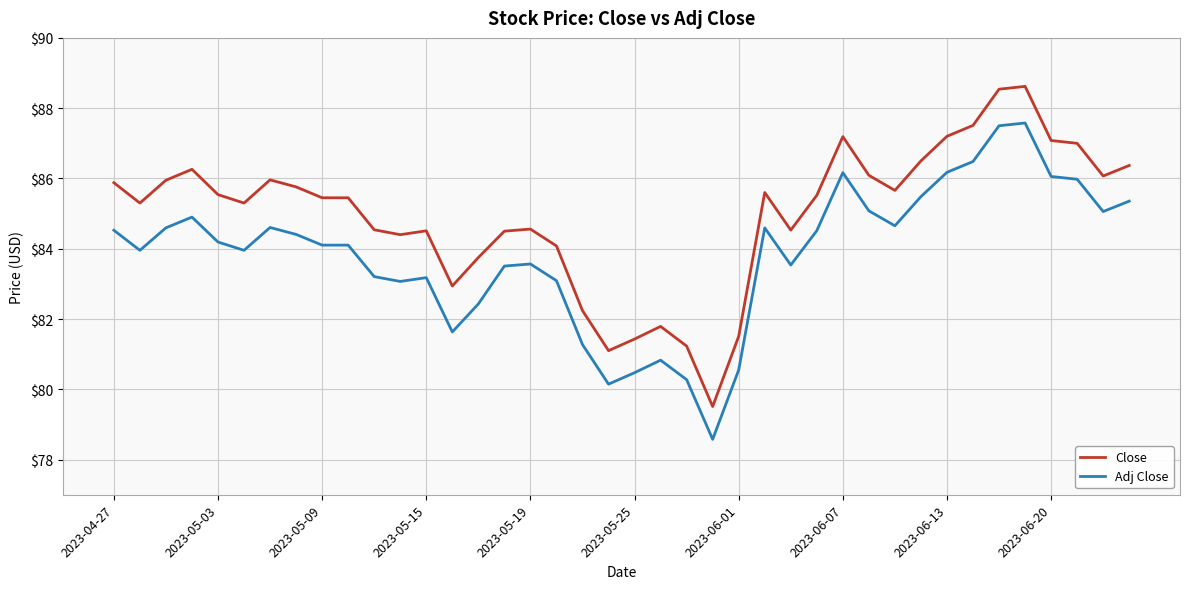

Which series has the largest range (max minus min)?

Close